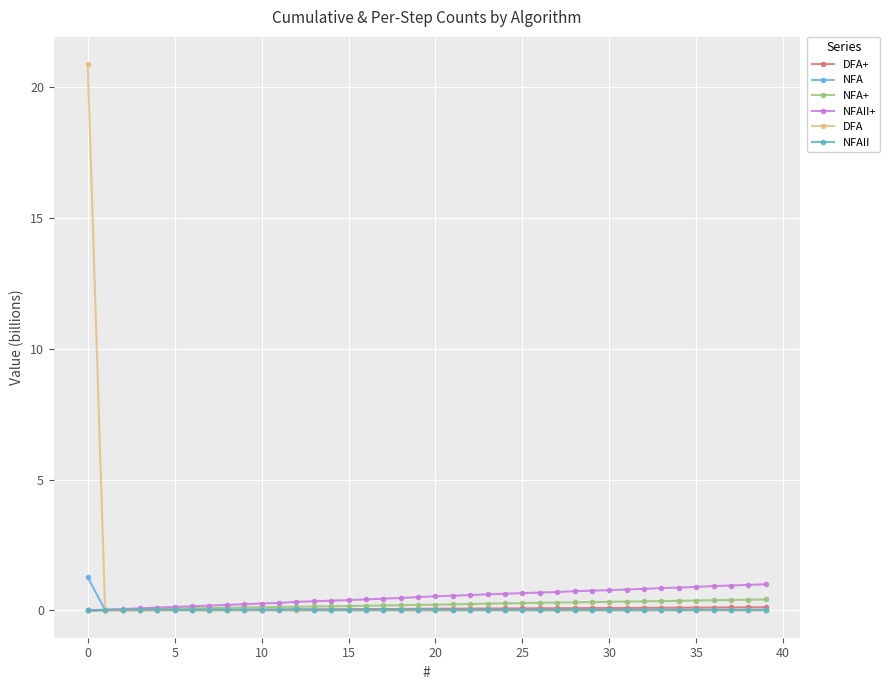

Which series has the largest range (max minus min)?

DFA